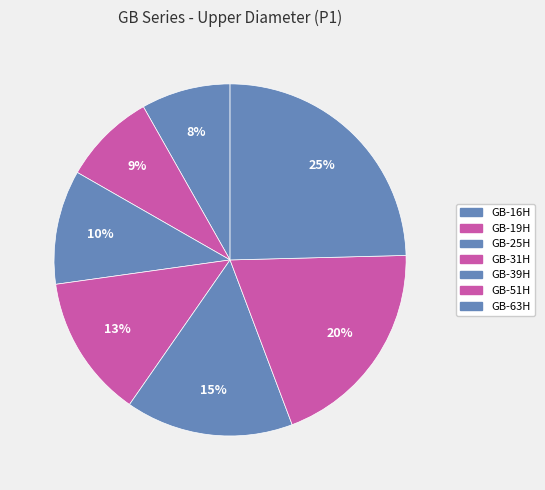

To the nearest percent, what percentage of the pie is GB-39H?

15%